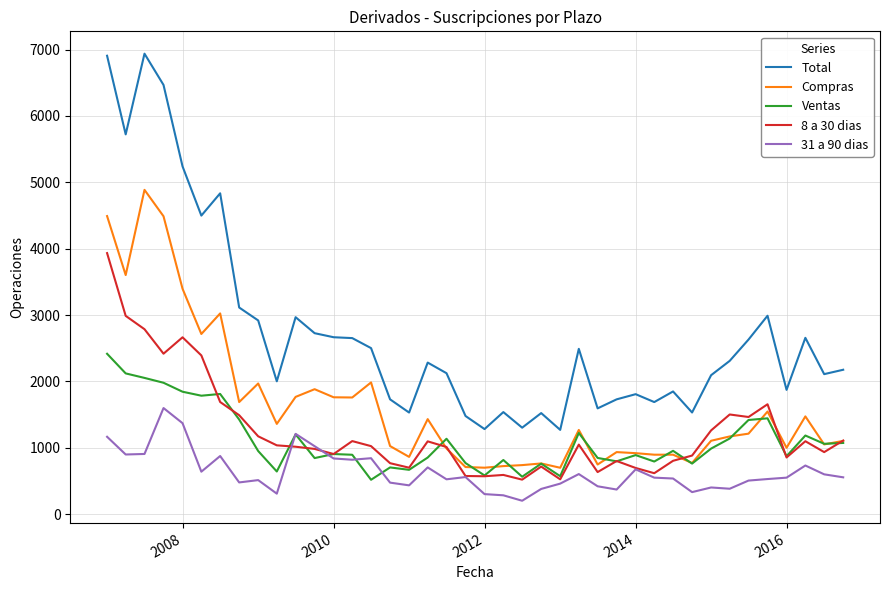

What is the smallest value displayed?

201